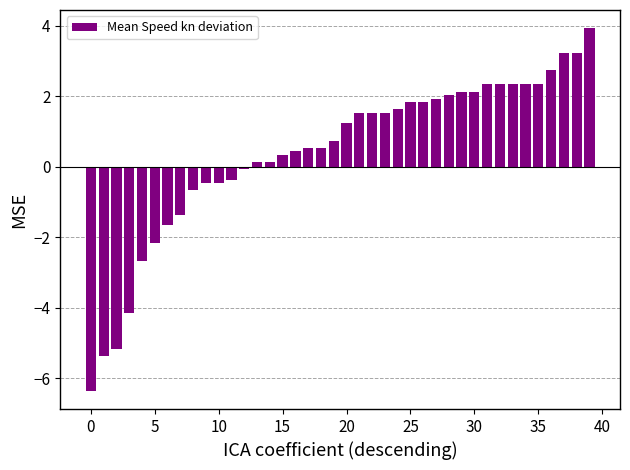

How many values are below zero?

13